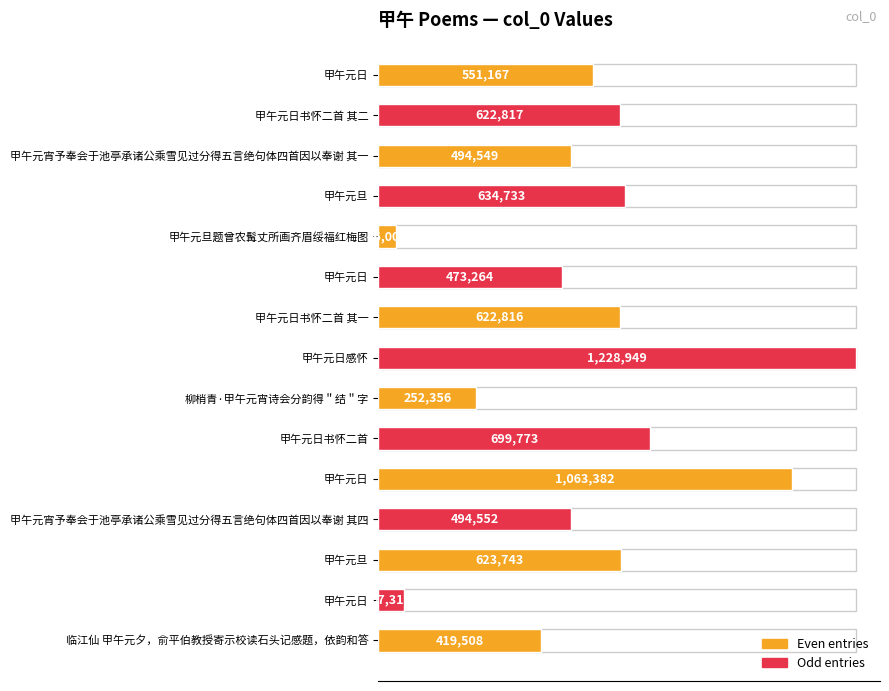

What position from the left is 12?

13